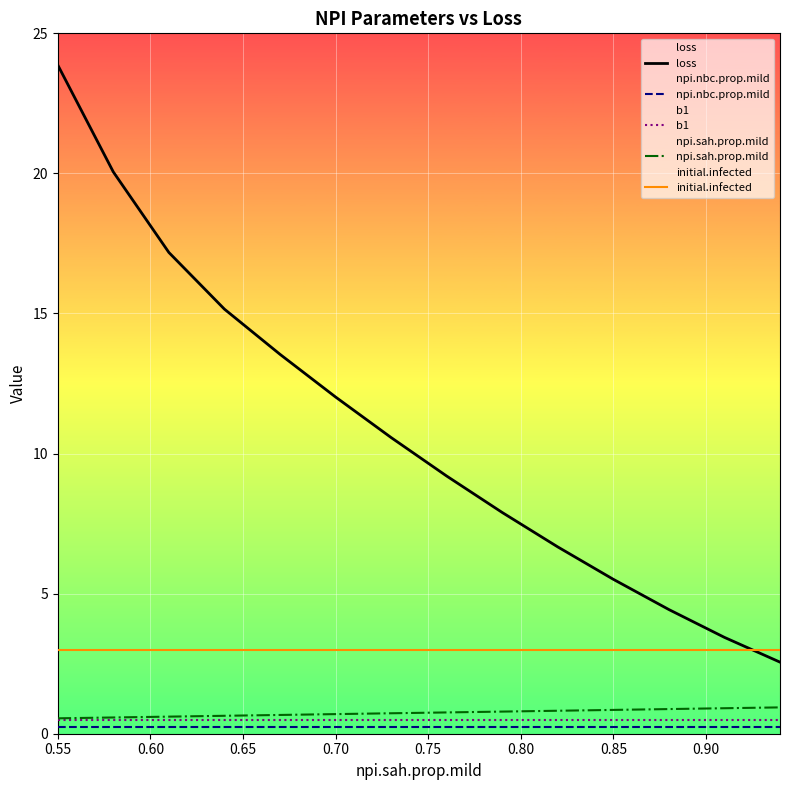

True or false: npi.sah.prop.mild has more than 0 points higher than both neighbors.

False